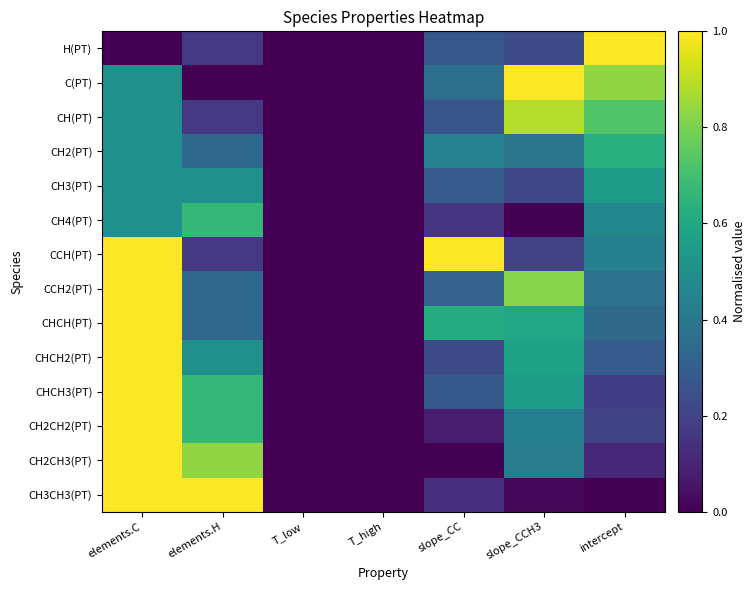

Reading left to right, extract all data points from this chart.

H(PT): elements.C=0.0	elements.H=0.2	T_low=0.0	T_high=0.0	slope_CC=0.3	slope_CCH3=0.2	intercept=1.0
C(PT): elements.C=0.5	elements.H=0.0	T_low=0.0	T_high=0.0	slope_CC=0.4	slope_CCH3=1.0	intercept=0.8
CH(PT): elements.C=0.5	elements.H=0.2	T_low=0.0	T_high=0.0	slope_CC=0.3	slope_CCH3=0.9	intercept=0.7
CH2(PT): elements.C=0.5	elements.H=0.3	T_low=0.0	T_high=0.0	slope_CC=0.4	slope_CCH3=0.4	intercept=0.6
CH3(PT): elements.C=0.5	elements.H=0.5	T_low=0.0	T_high=0.0	slope_CC=0.3	slope_CCH3=0.2	intercept=0.5
CH4(PT): elements.C=0.5	elements.H=0.7	T_low=0.0	T_high=0.0	slope_CC=0.2	slope_CCH3=0.0	intercept=0.5
CCH(PT): elements.C=1.0	elements.H=0.2	T_low=0.0	T_high=0.0	slope_CC=1.0	slope_CCH3=0.2	intercept=0.4
CCH2(PT): elements.C=1.0	elements.H=0.3	T_low=0.0	T_high=0.0	slope_CC=0.3	slope_CCH3=0.8	intercept=0.4
CHCH(PT): elements.C=1.0	elements.H=0.3	T_low=0.0	T_high=0.0	slope_CC=0.6	slope_CCH3=0.6	intercept=0.3
CHCH2(PT): elements.C=1.0	elements.H=0.5	T_low=0.0	T_high=0.0	slope_CC=0.2	slope_CCH3=0.6	intercept=0.3
CHCH3(PT): elements.C=1.0	elements.H=0.7	T_low=0.0	T_high=0.0	slope_CC=0.3	slope_CCH3=0.6	intercept=0.2
CH2CH2(PT): elements.C=1.0	elements.H=0.7	T_low=0.0	T_high=0.0	slope_CC=0.1	slope_CCH3=0.4	intercept=0.2
CH2CH3(PT): elements.C=1.0	elements.H=0.8	T_low=0.0	T_high=0.0	slope_CC=0.0	slope_CCH3=0.4	intercept=0.1
CH3CH3(PT): elements.C=1.0	elements.H=1.0	T_low=0.0	T_high=0.0	slope_CC=0.1	slope_CCH3=0.0	intercept=0.0